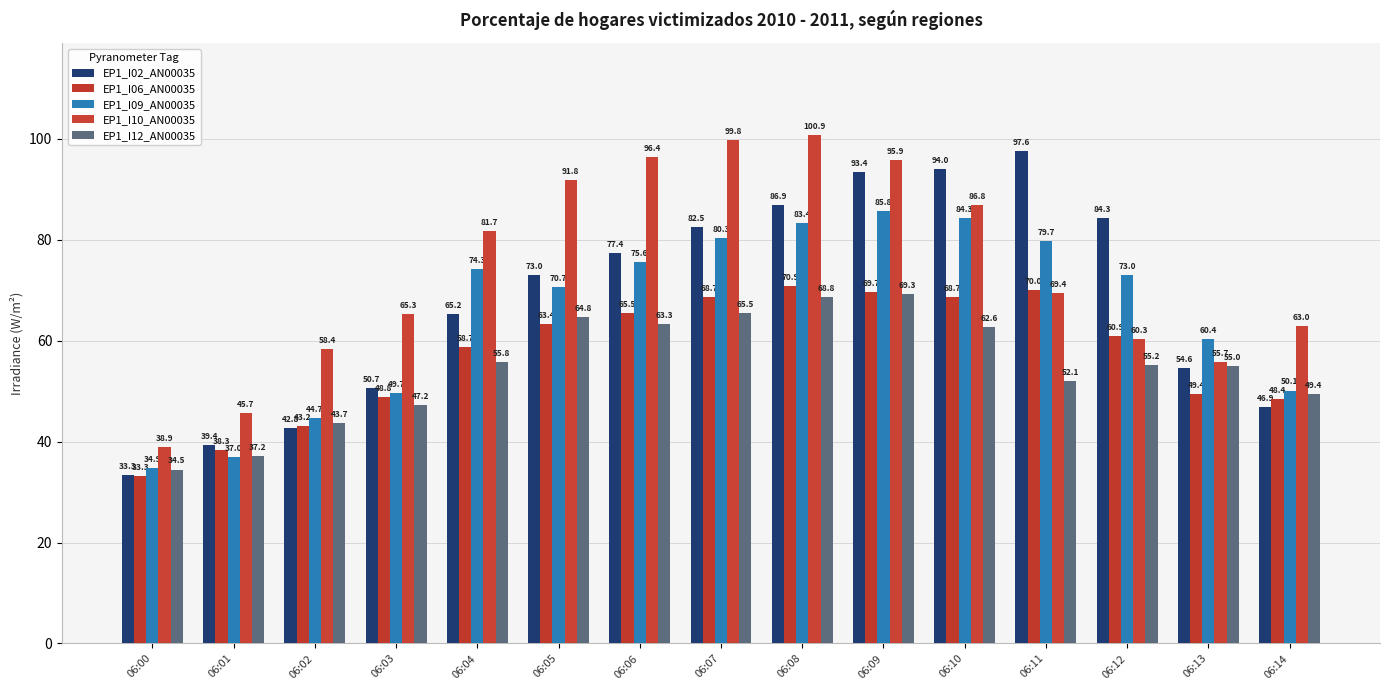

The EP1_I10_AN00035 series shows 31.3 at 06:03. True or false?

False